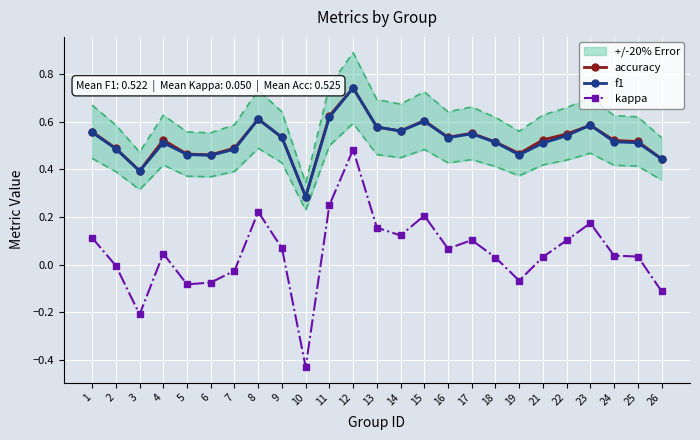

Between 5 and 8, which series saw the biggest shift?

kappa